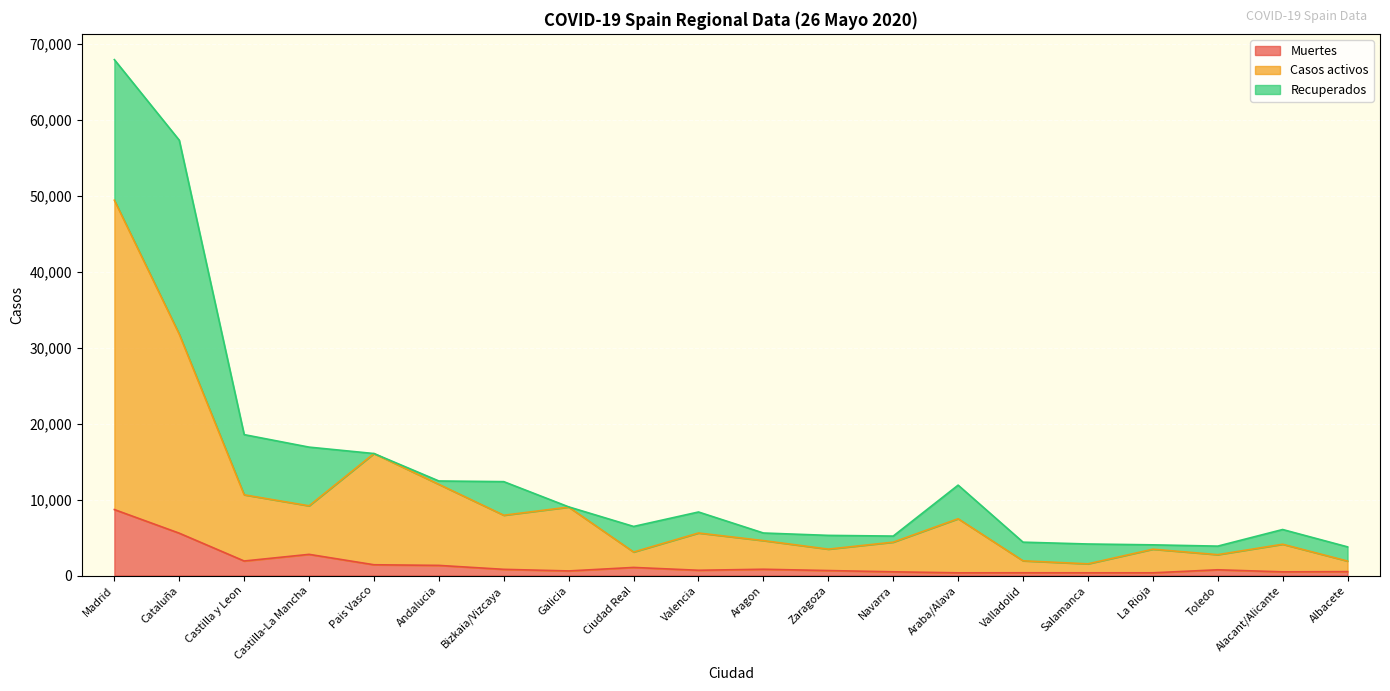

Is the value of Casos activos at Cataluña greater than the value of Muertes at La Rioja?

Yes